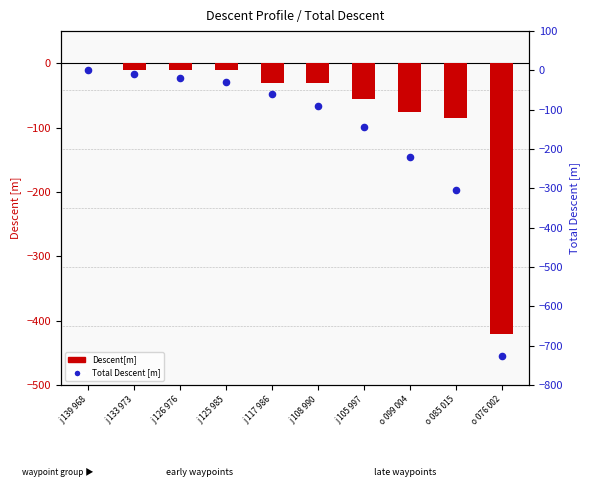

Which series contains the highest Y value?

Descent[m]